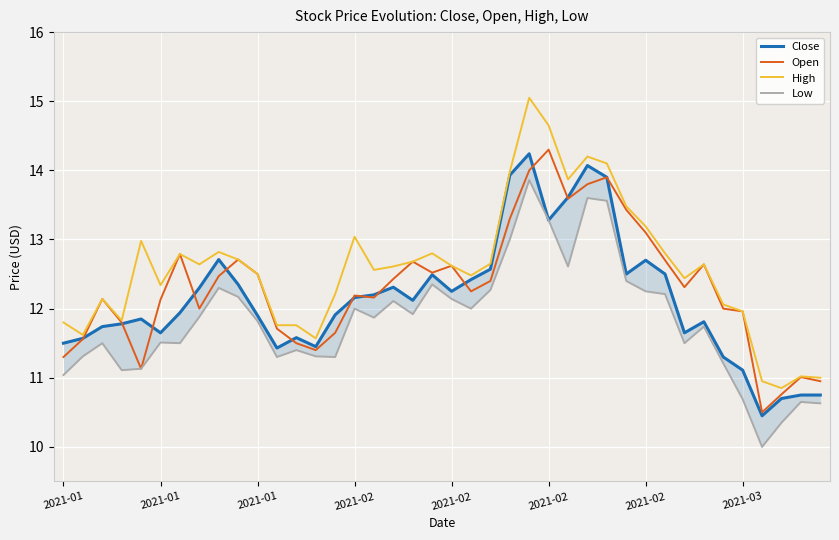

True or false: Close and Low intersect in this chart.

False